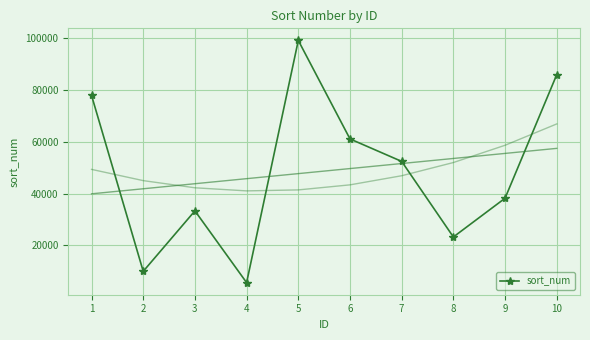

What is the smallest value displayed?

5641